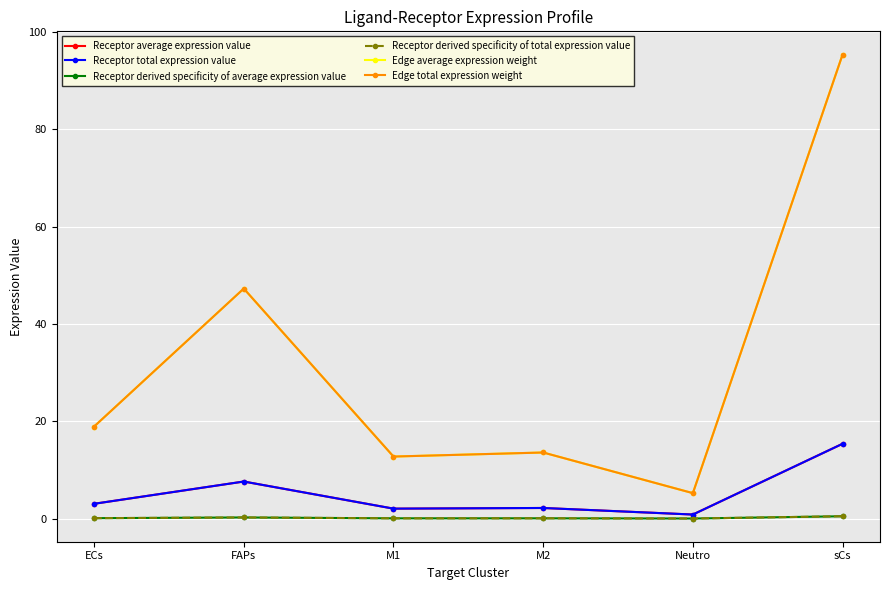

Where is Receptor derived specificity of average expression value nearest to the value 0?

Neutro